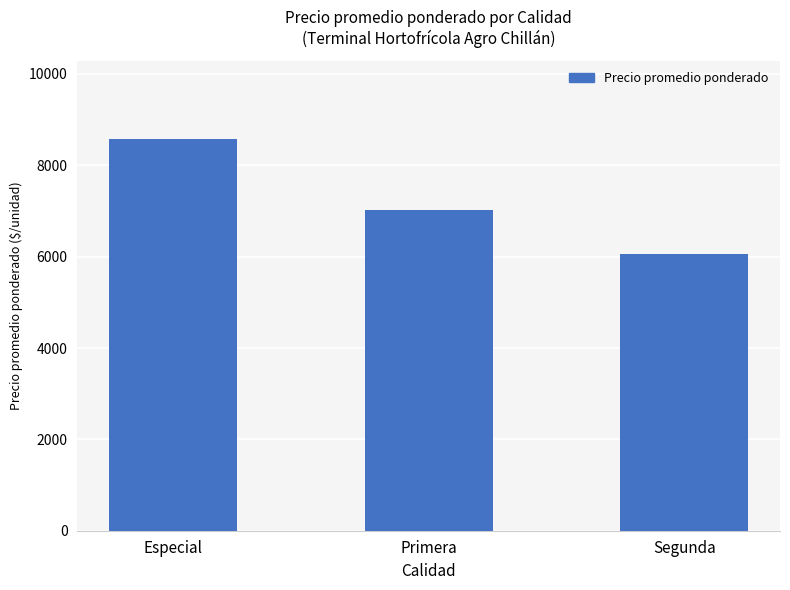

Which category has the highest value across all series?

Especial